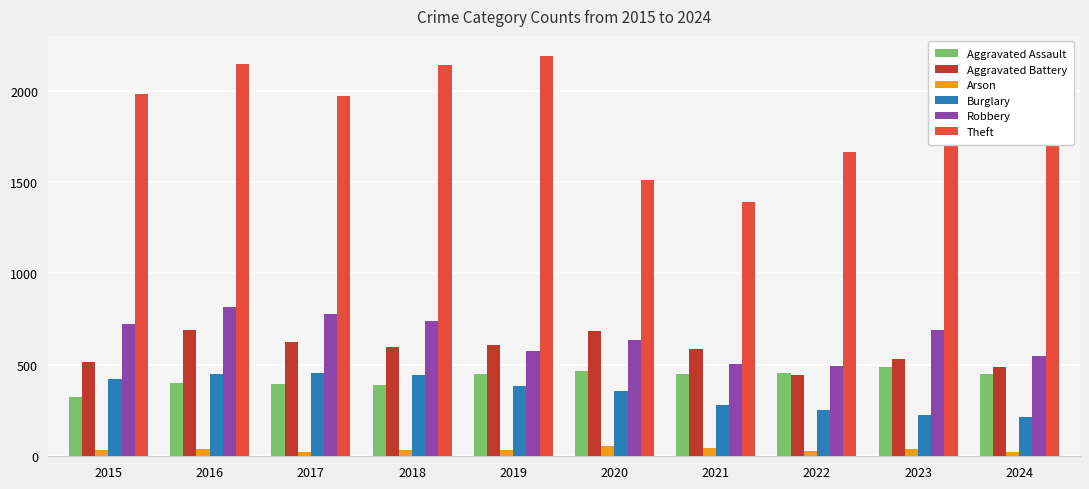

What is the difference between the maximum and minimum values in the Arson series?

33